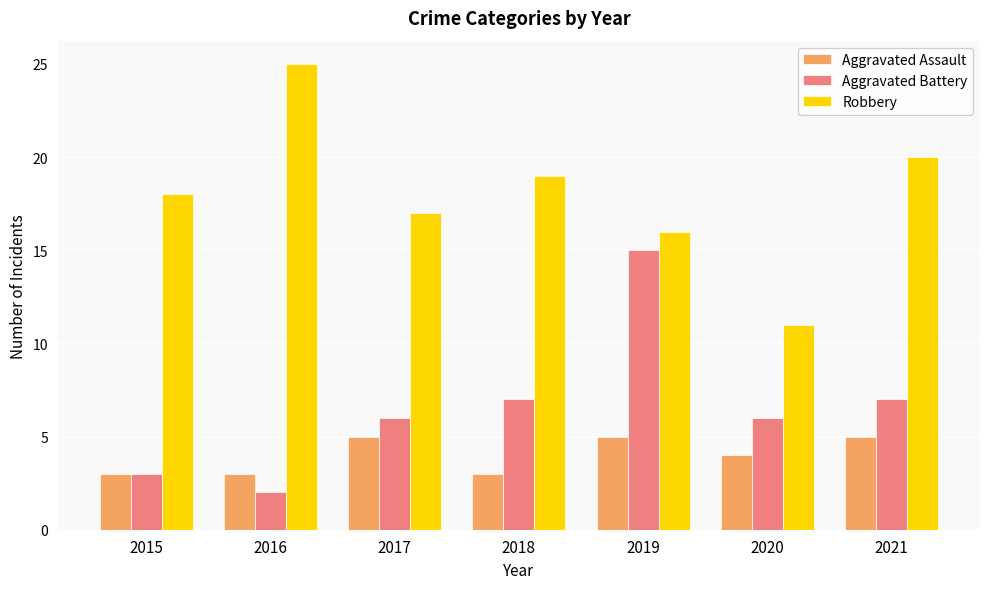

What is the difference between the second highest and second lowest values in the Aggravated Battery series?

4